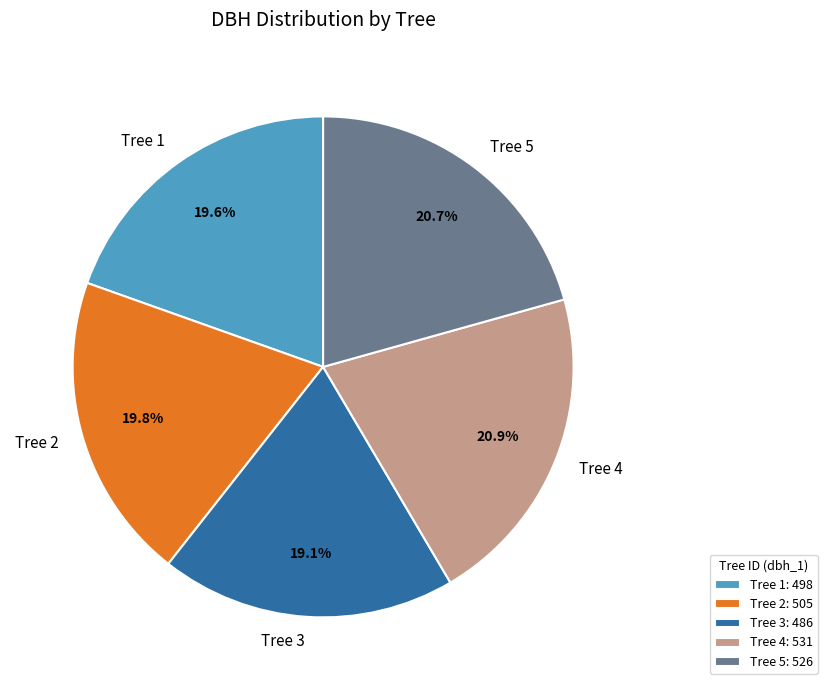

Is Tree 4 the majority of the pie?

No